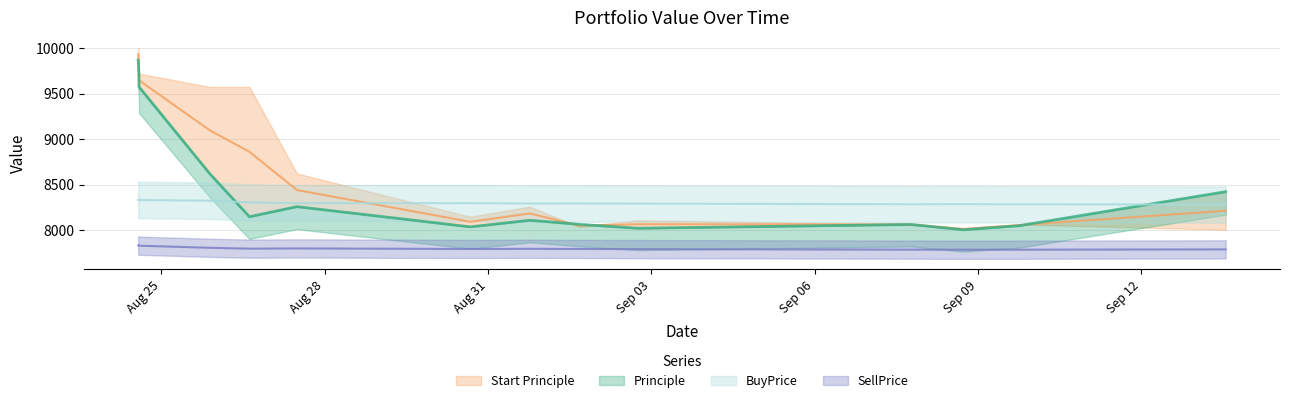

Read the BuyPrice value at Sep 03.

8321.6